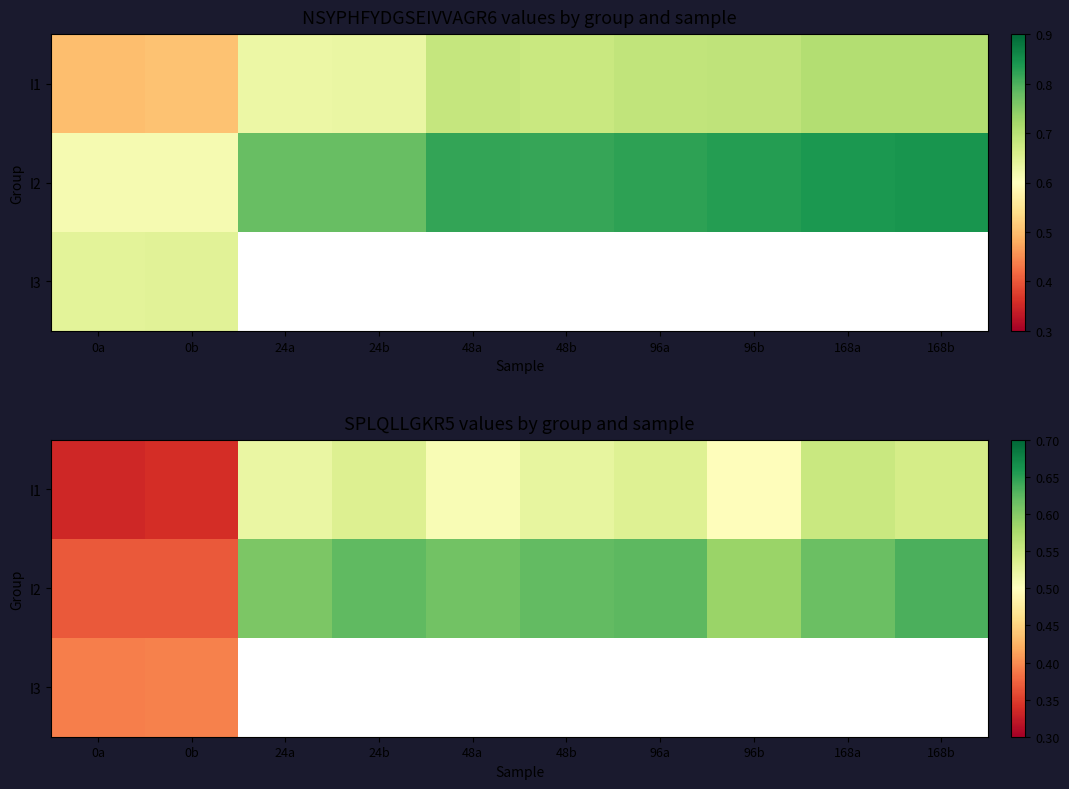

At how many categories does at least one series exceed 0?

10